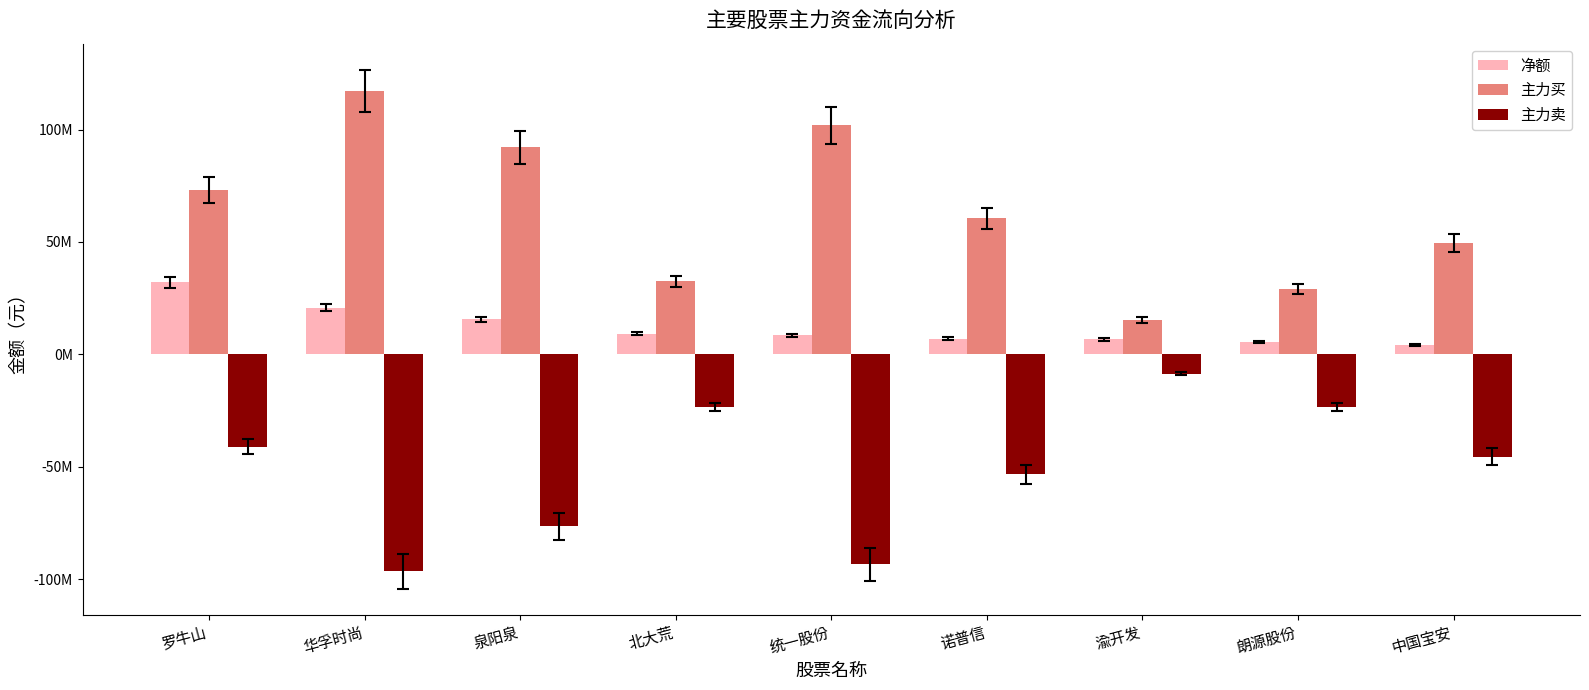

What is the sum of the 主力买 values at 北大荒 and 统一股份?

134251497